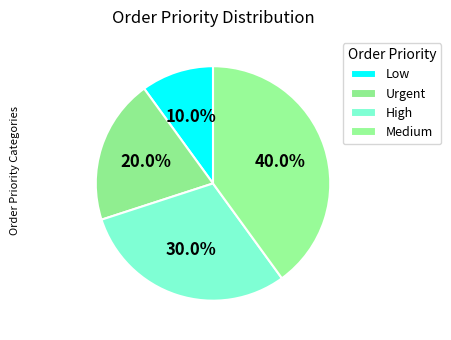

What percentage is the High slice, to the nearest percent?

30%